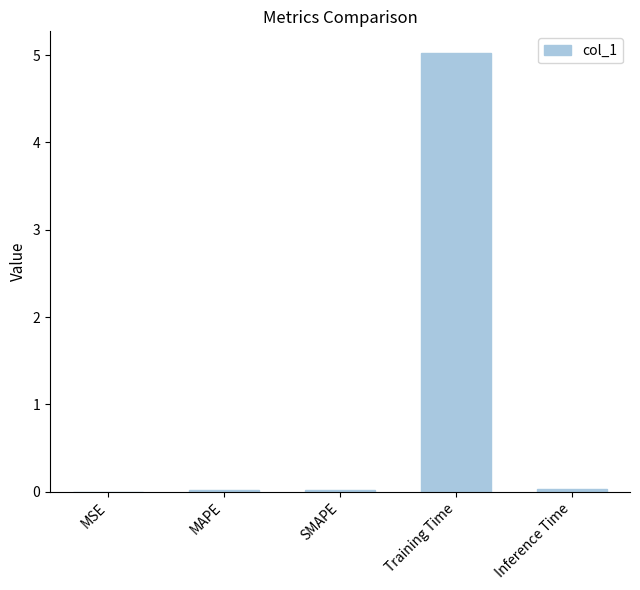

What is the sum of all values?

5.1